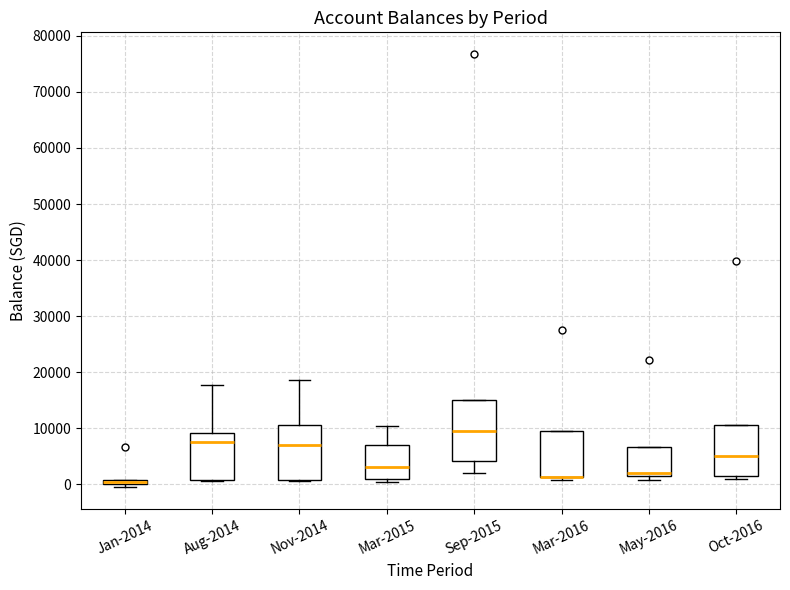

Where does the median line of the box for May-2016 sit on the y-axis? The values are not printed on the chart, so give them approximately, as read against the axis.

2000